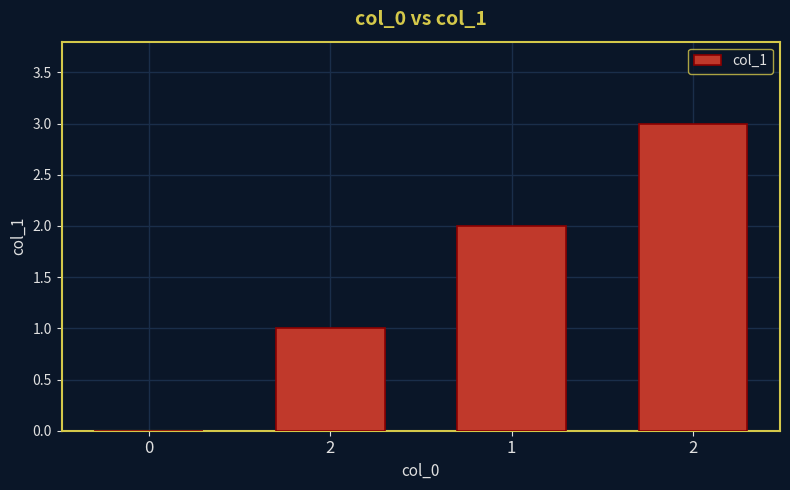

How many categories are shown in the chart?

4